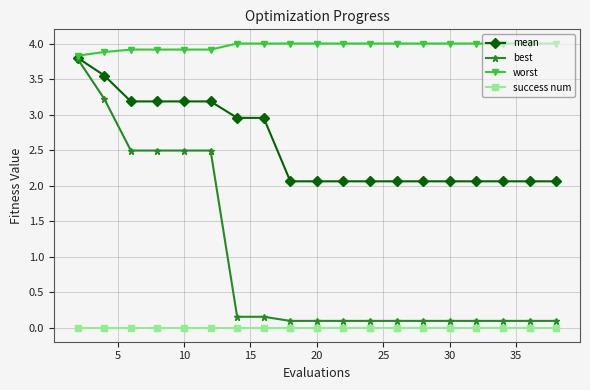

Which series has the largest total across all categories?

worst